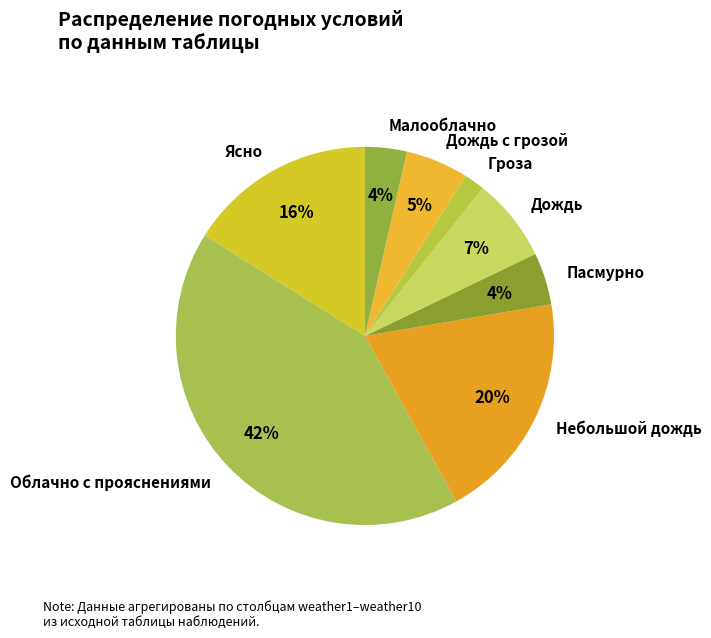

Which slice is the smallest?

Гроза